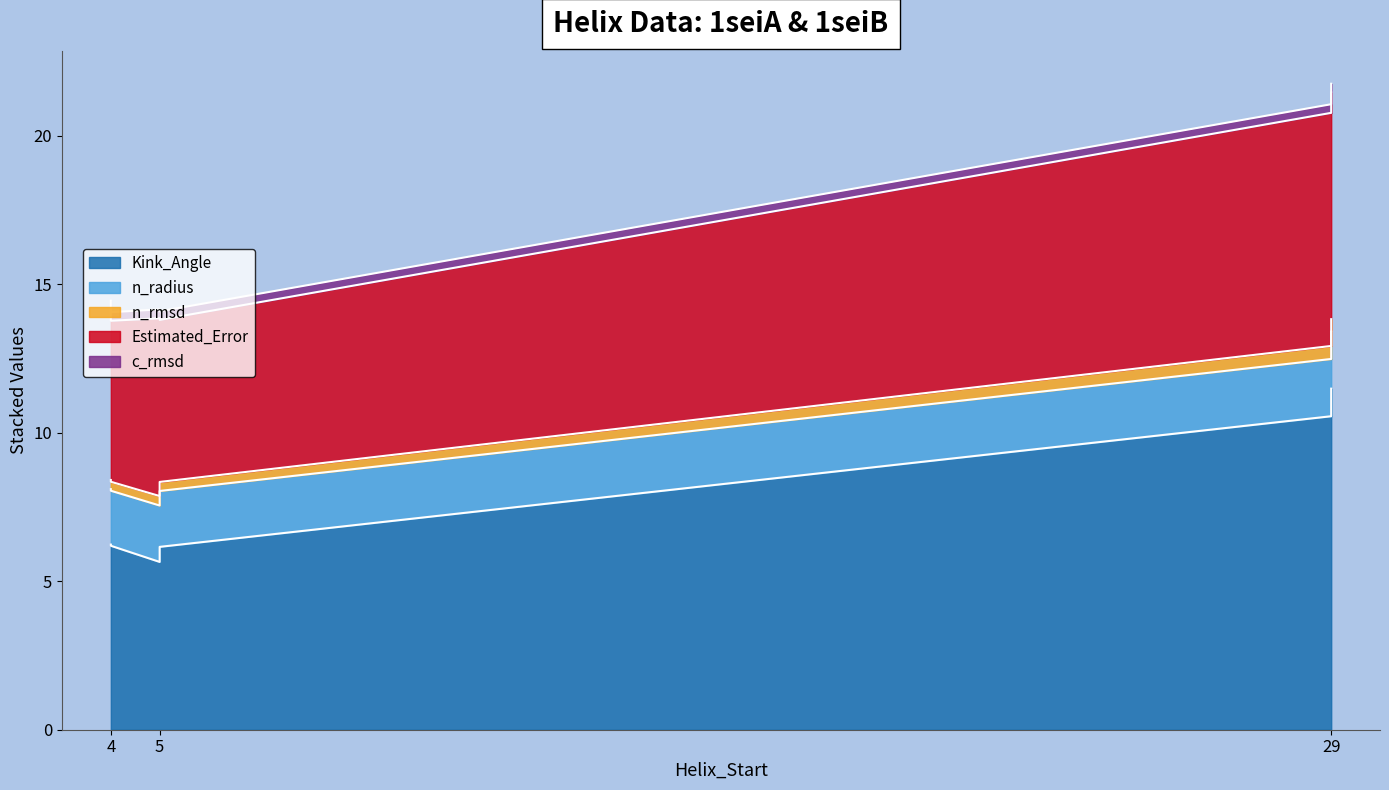

What is the spread (max minus min) of values at 29?

10.3